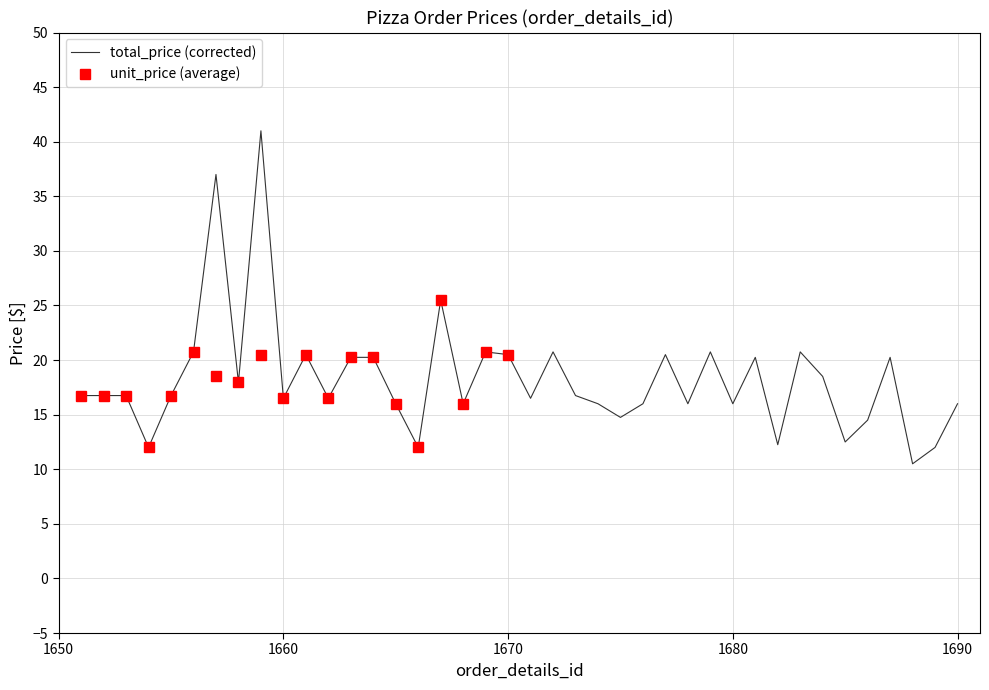

Approximately how many times larger is the value at 1660 compared to 1687?

0.8